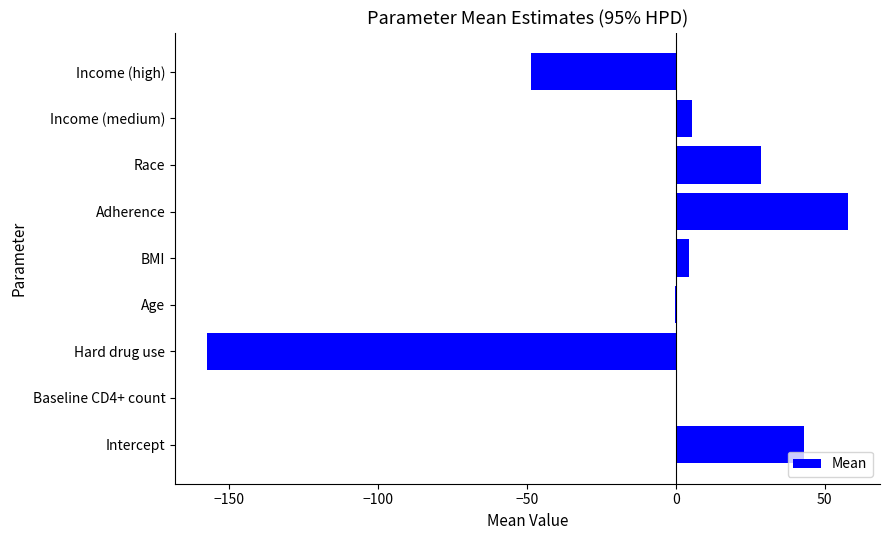

Read the value at Adherence.

57.9